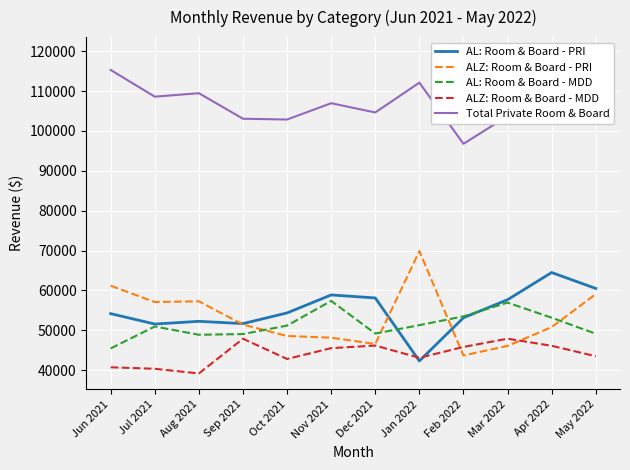

After their last crossing, which series has the higher values: AL: Room & Board - MDD or AL: Room & Board - PRI?

AL: Room & Board - PRI